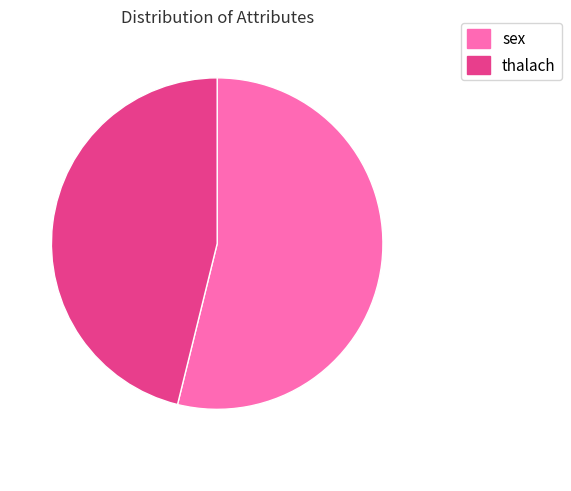

Does any single category account for the majority?

Yes